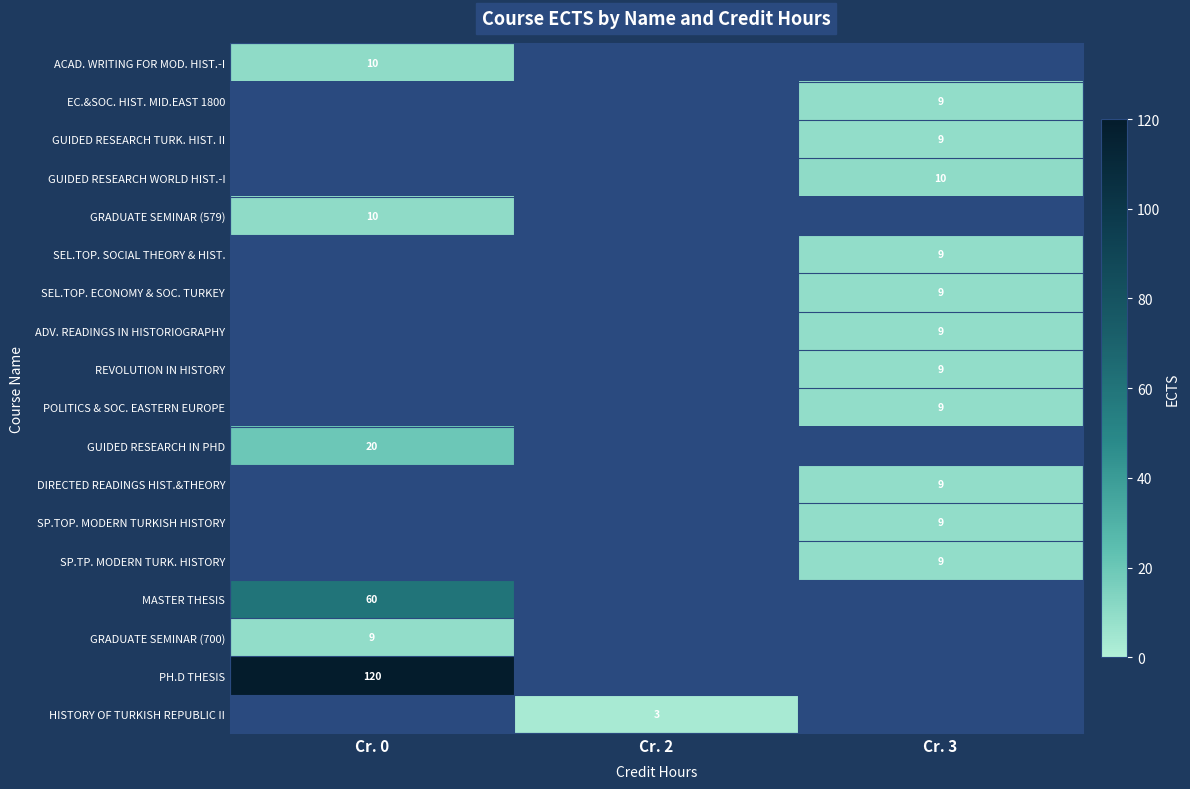

Is it true that SEL.TOP. ECONOMY & SOC. TURKEY equals 12.4 at Cr. 3?

False